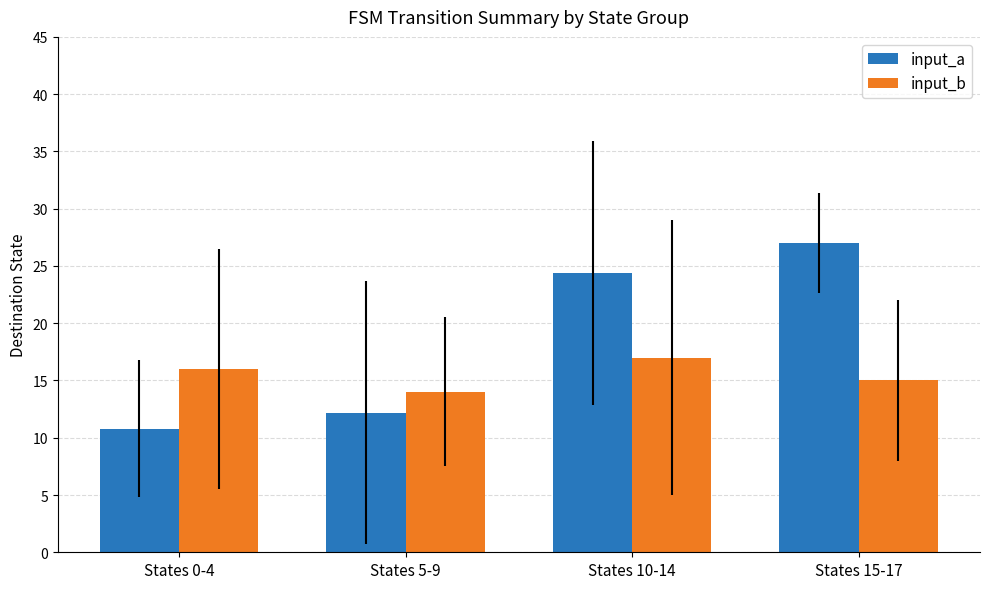

At which label does input_a reach its peak?

States 15-17